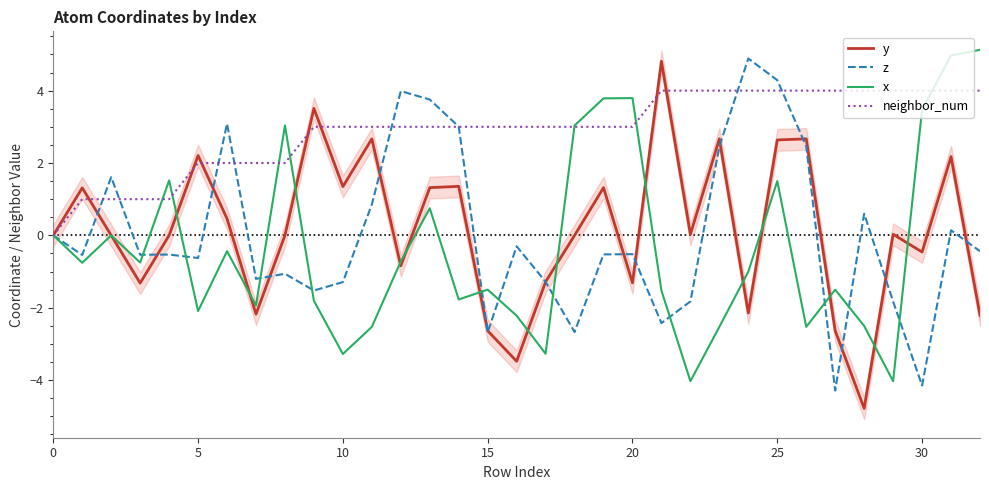

At which category is the sum across all series the highest?

25